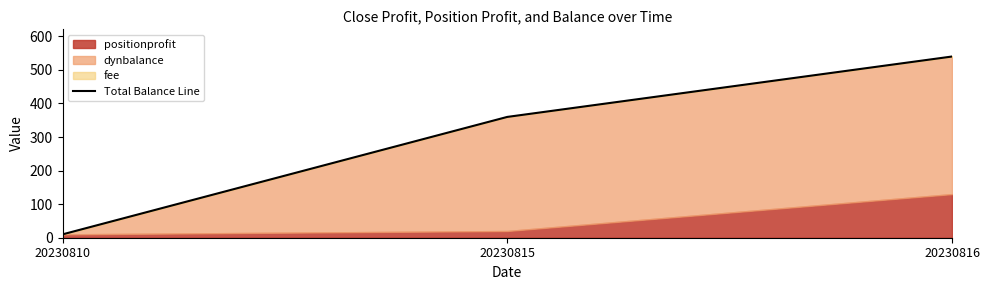

Rank the categories by value from highest to lowest.

20230816, 20230815, 20230810